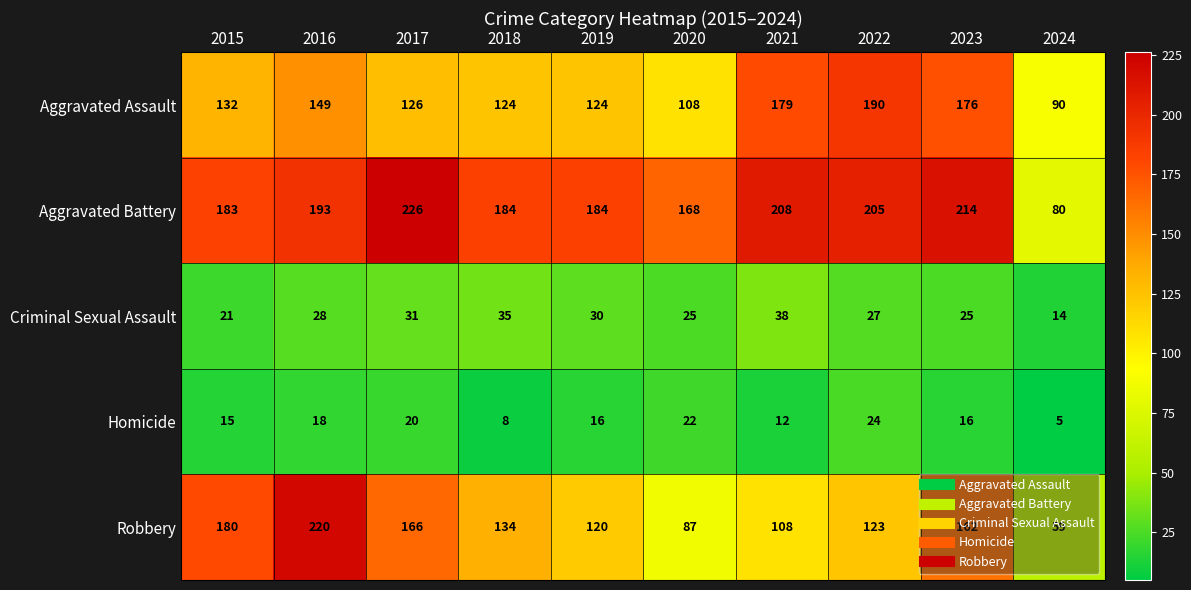

At which category is the sum across all series the highest?

2016